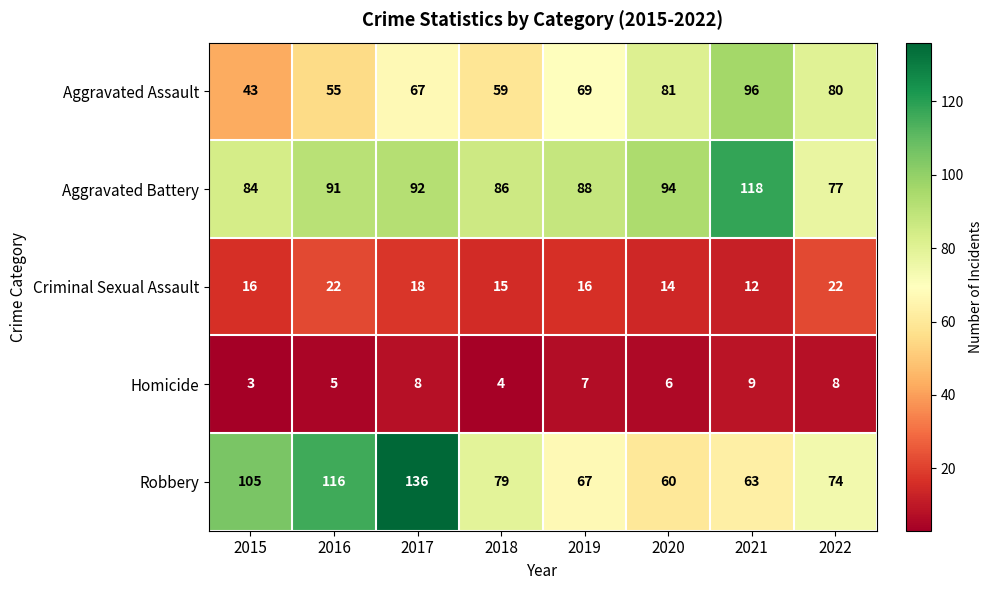

What is the sum of all Criminal Sexual Assault values?

135